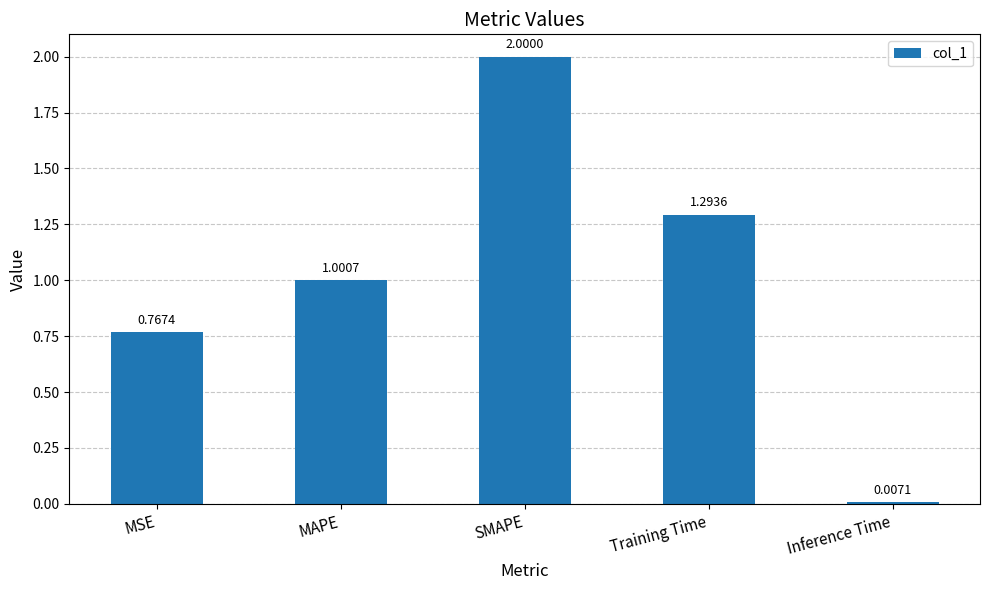

Which category has the highest value across all series?

SMAPE